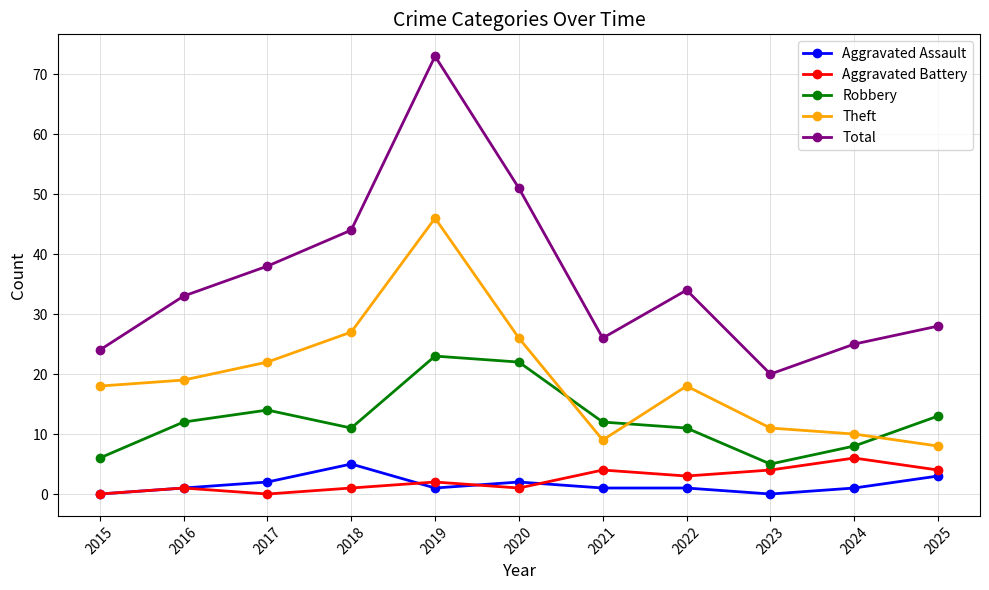

Between which two adjacent categories do Theft and Robbery first intersect?

2020 and 2021